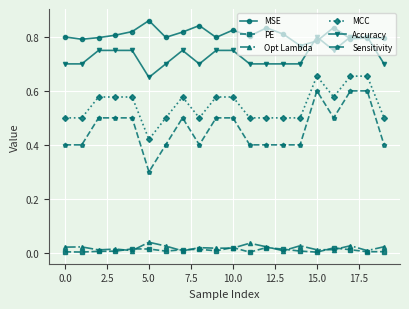

What is the value of the Sensitivity point at the 8th from the left?

0.5